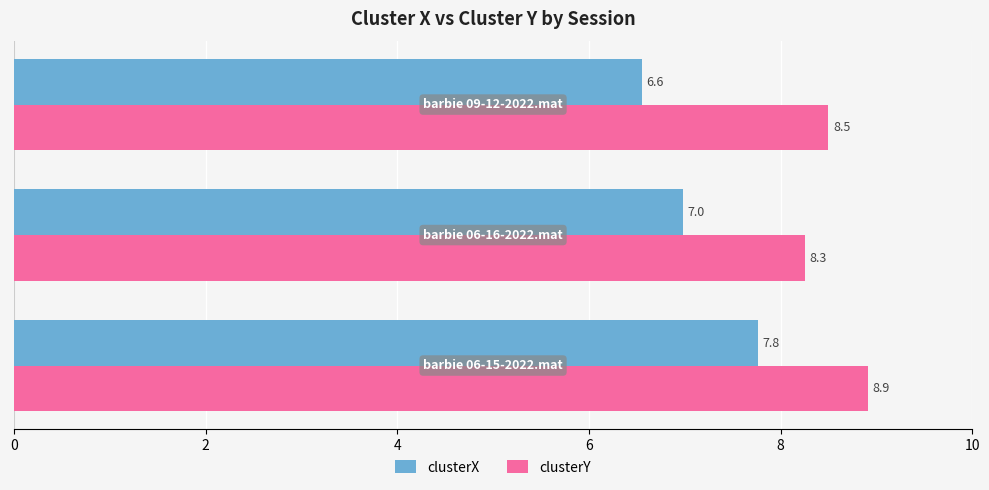

Which series has the largest total across all categories?

clusterY